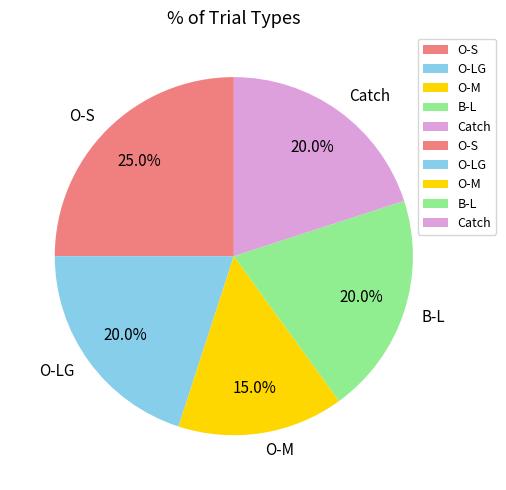

To the nearest percent, what percentage of the pie is Catch?

20%